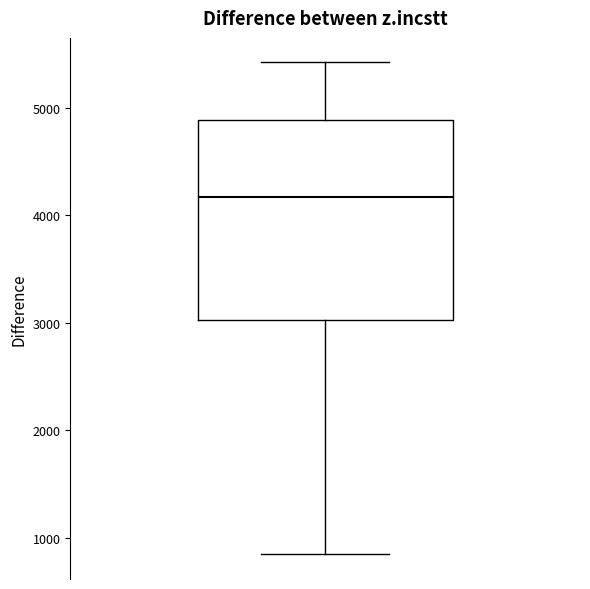

Where does the upper whisker of the box end on the y-axis? The values are not printed on the chart, so give them approximately, as read against the axis.

5400